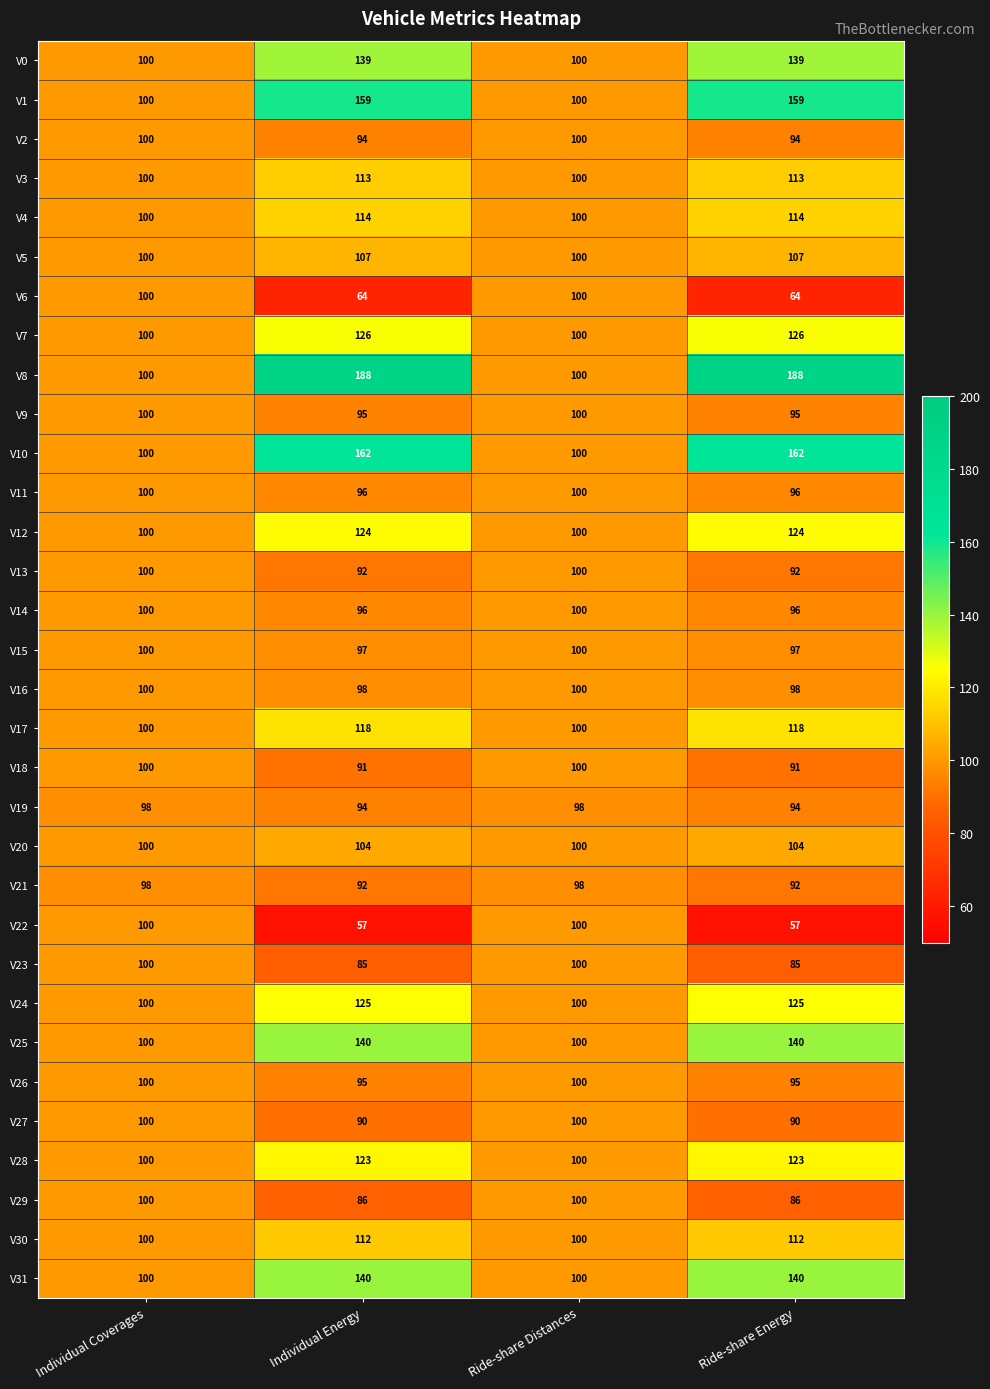

Which series has the largest total across all categories?

V8